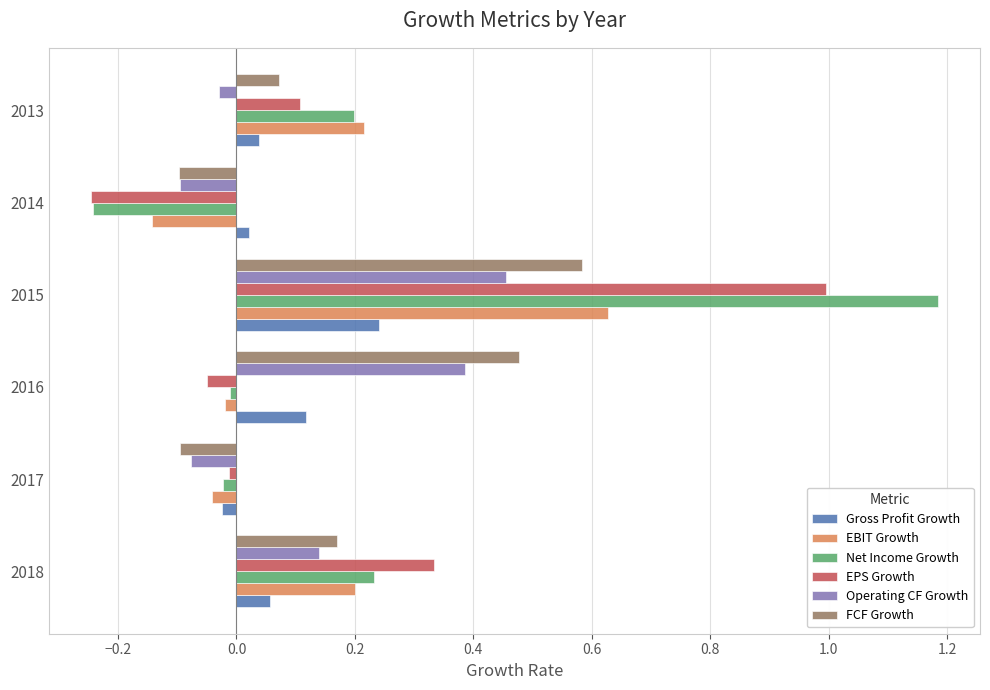

The value of Gross Profit Growth at 2013 is 0.1. True or false?

False